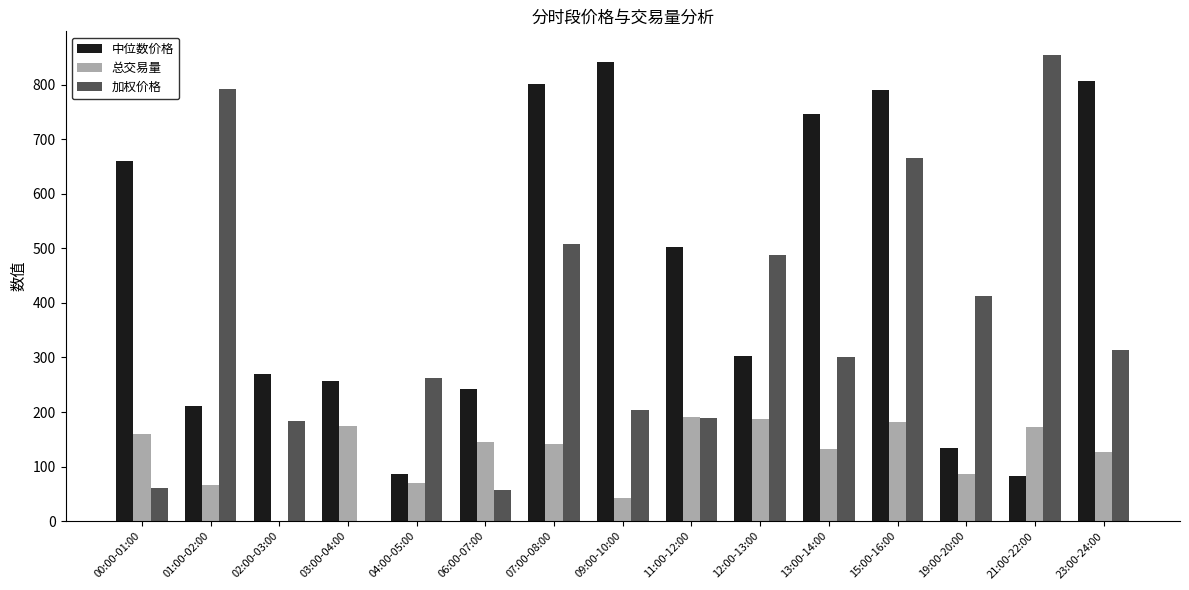

Between 00:00-01:00 and 07:00-08:00, which series saw the biggest shift?

加权价格